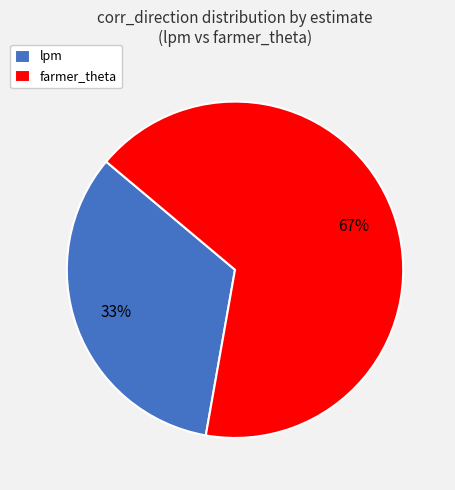

Rank the categories by value from lowest to highest.

lpm, farmer_theta